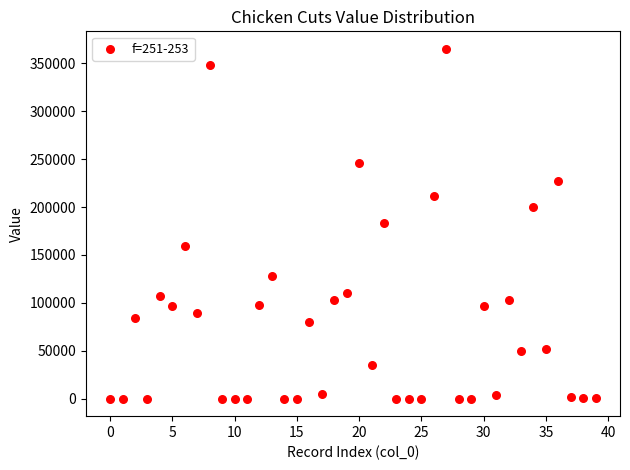

What is the range of Y values (max minus min)?

365067.0